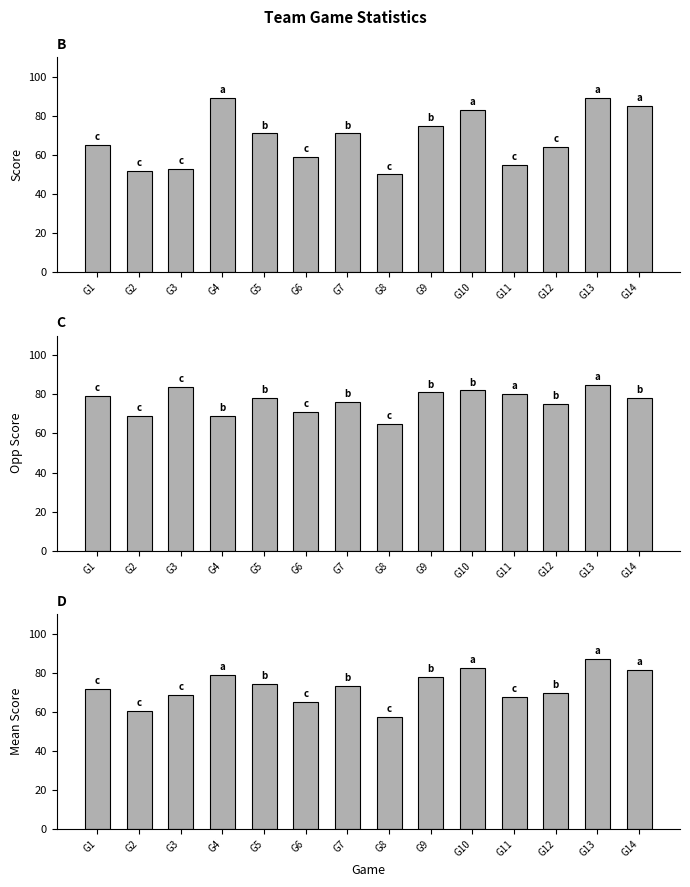

What is the difference between the Score values at G6 and G11?

4.0